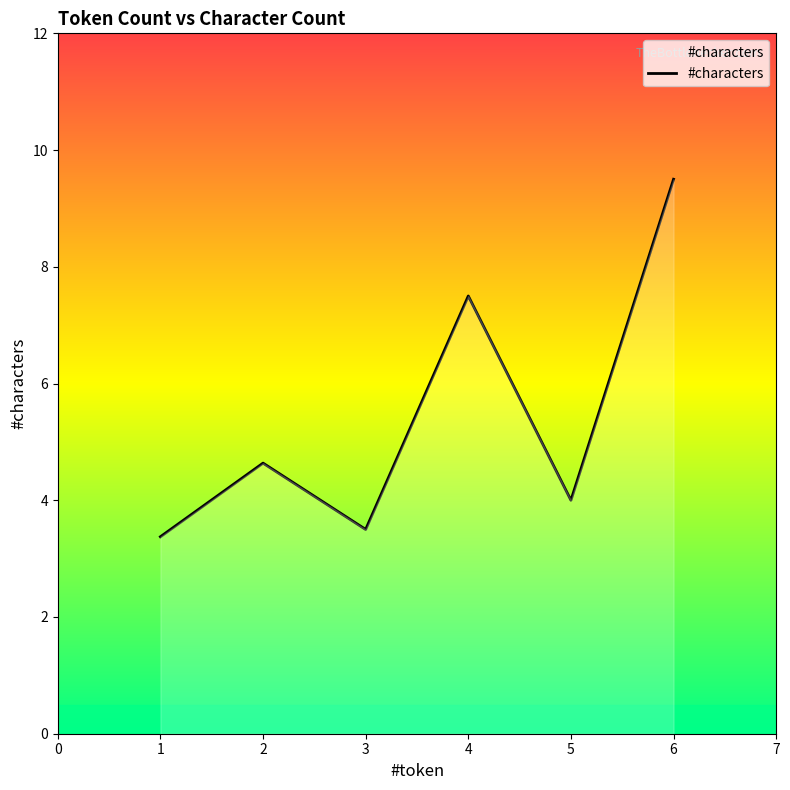

Is it true that the value at 1 is 4.6?

False